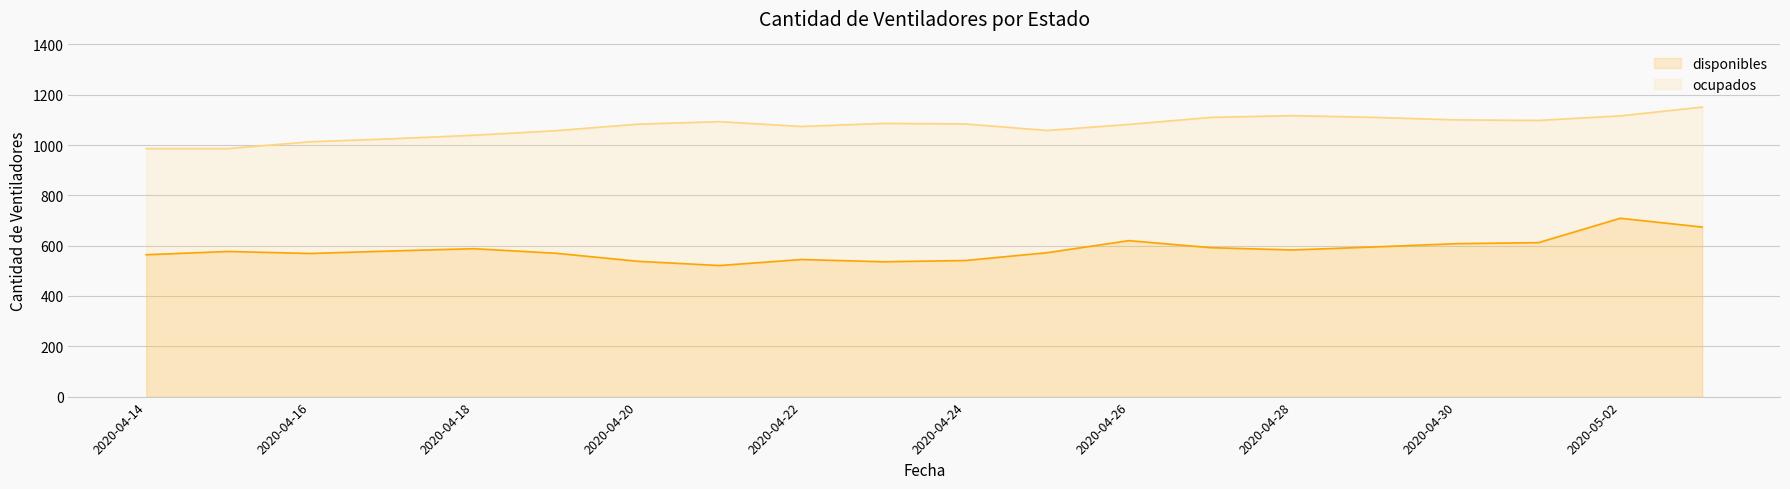

What is the minimum value shown in the chart?

521